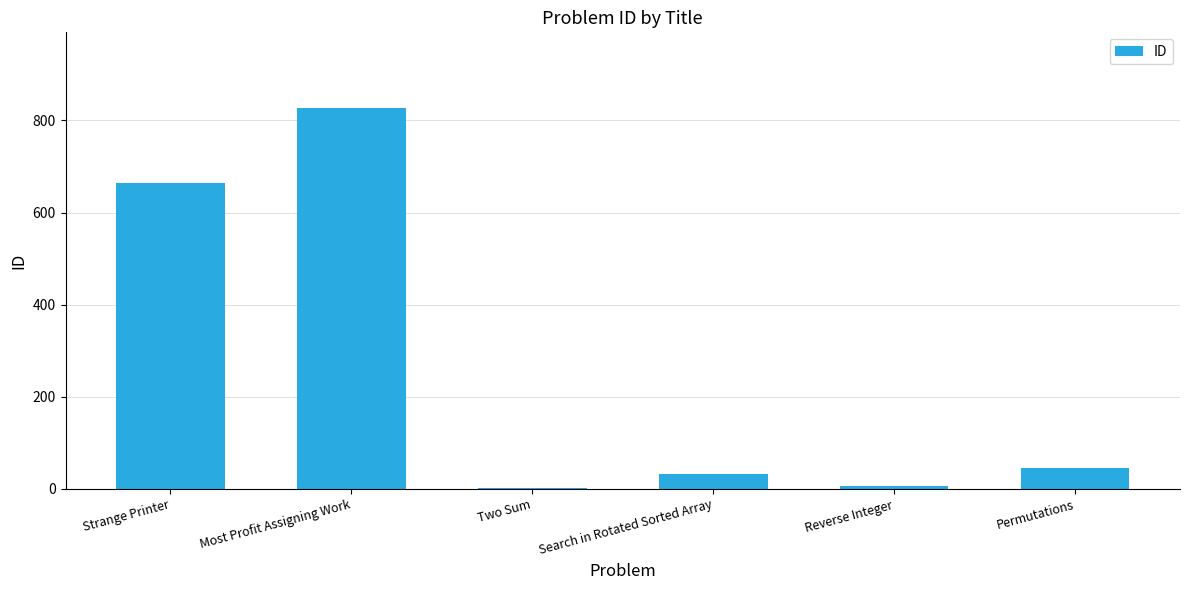

What is the maximum value shown in the chart?

826